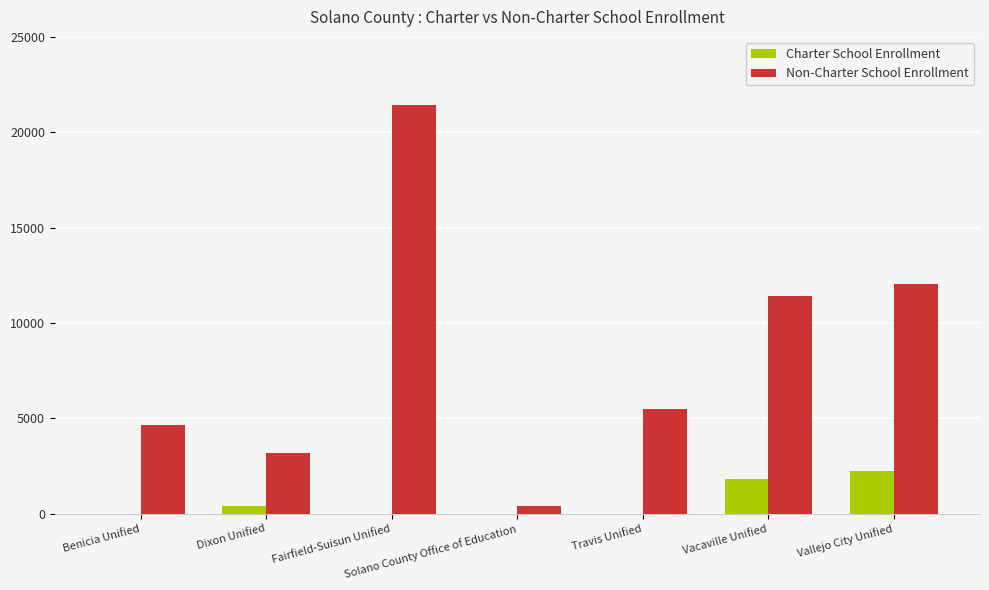

Between Benicia Unified and Travis Unified, which series saw the biggest shift?

Non-Charter School Enrollment